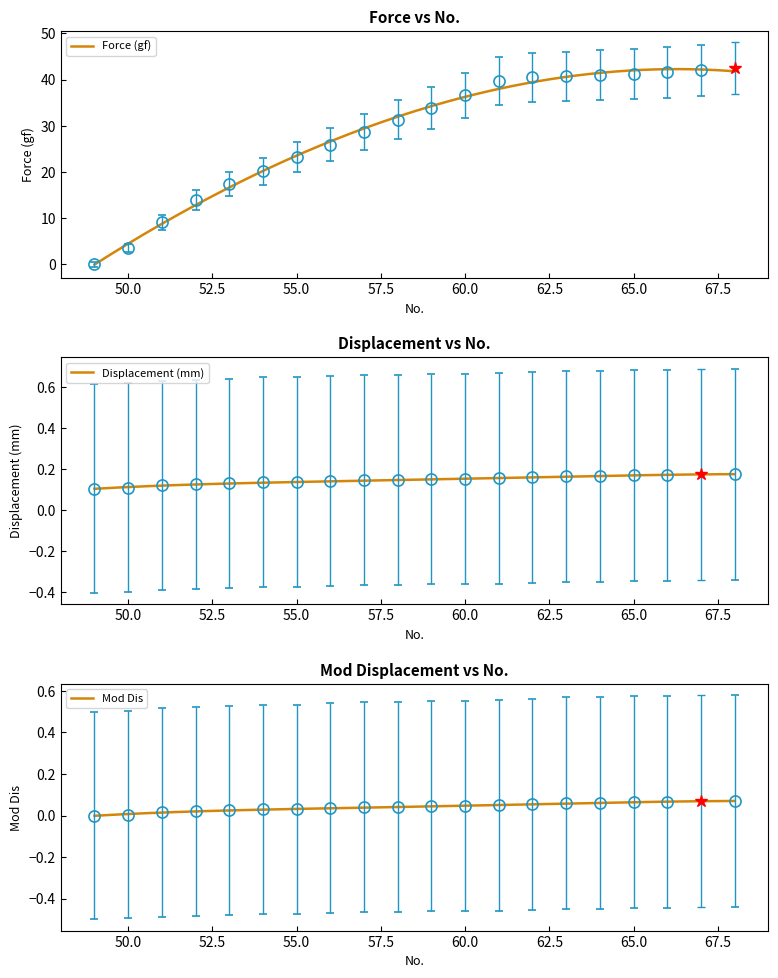

What are all the series names shown in the legend?

Force (gf), Displacement (mm), Mod Dis